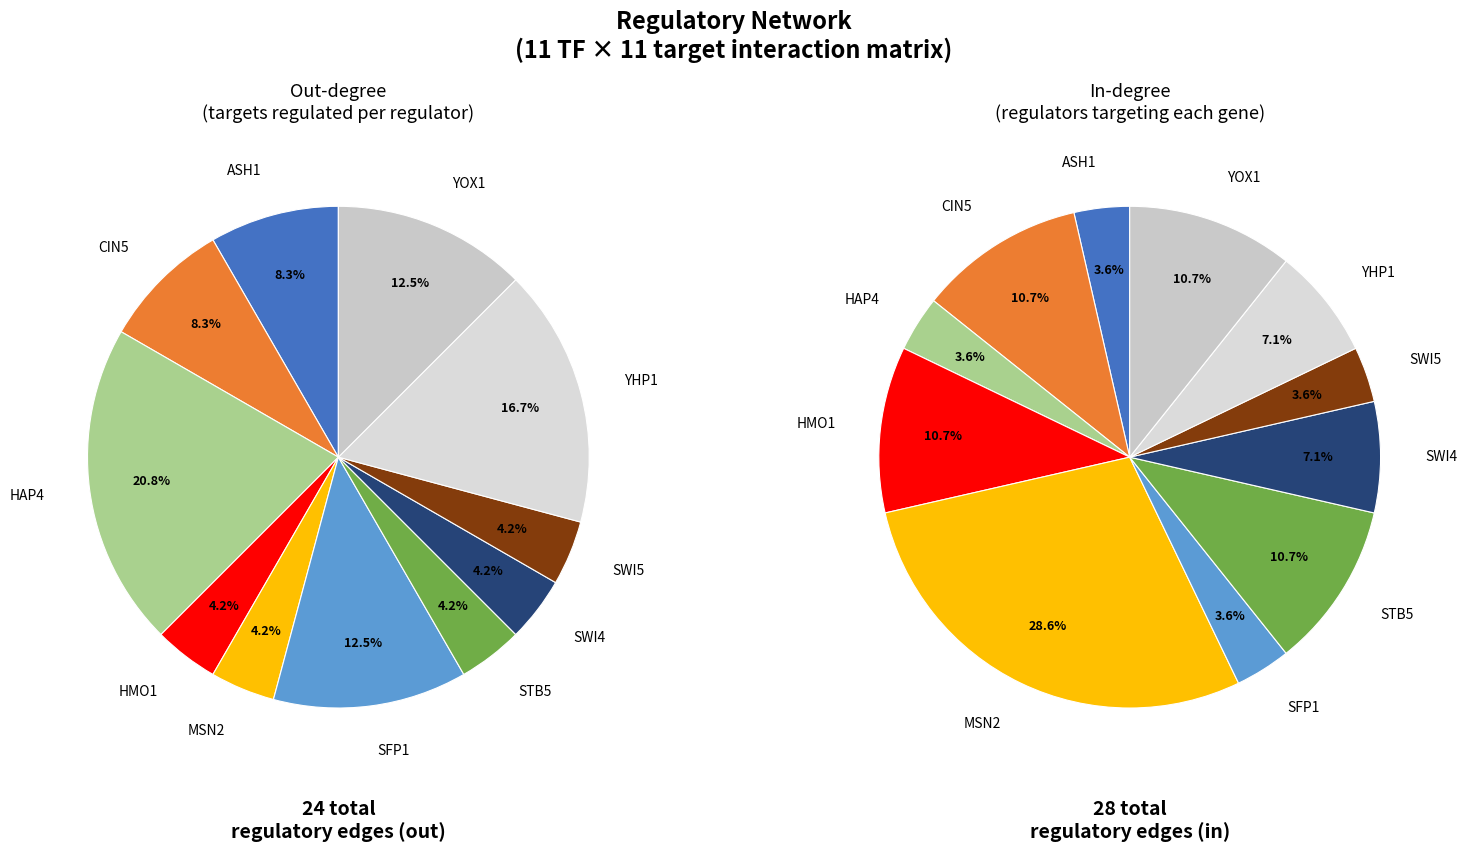

True or false: HMO1 accounts for 10% of the total.

False